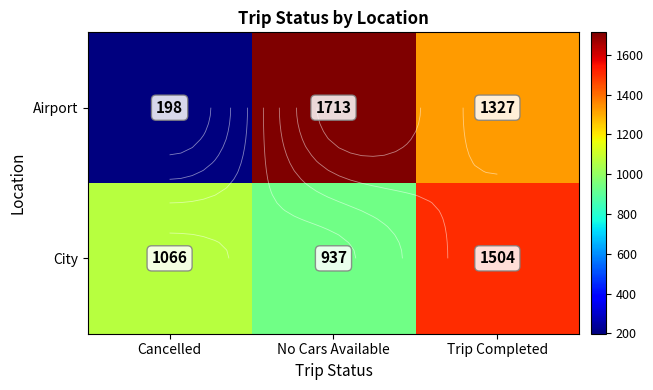

At No Cars Available, list the series in order from smallest to largest.

City, Airport